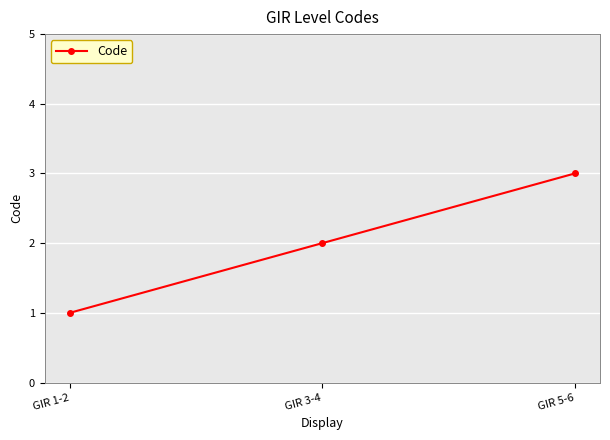

How many values are between 1 and 3?

3